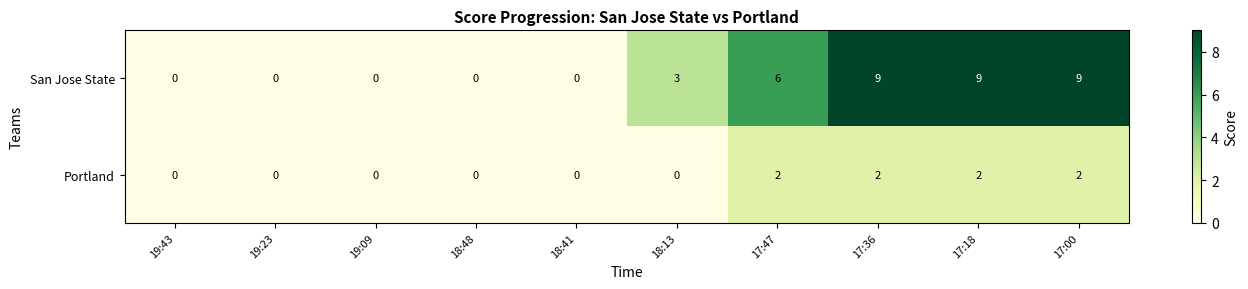

Which series has the largest total across all categories?

San Jose State